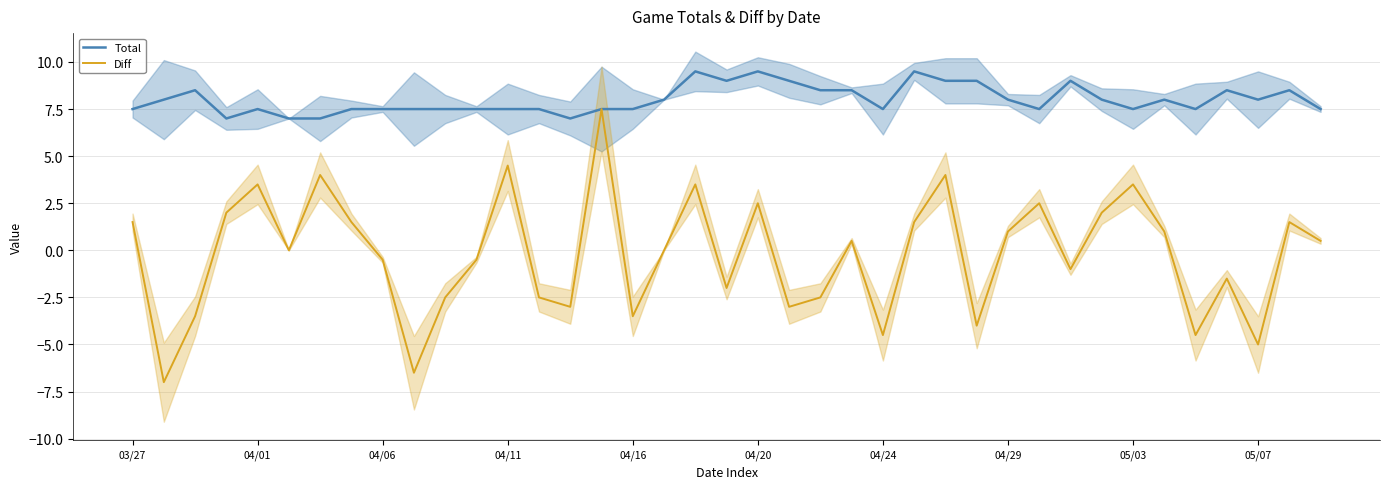

True or false: Total and Diff intersect in this chart.

False